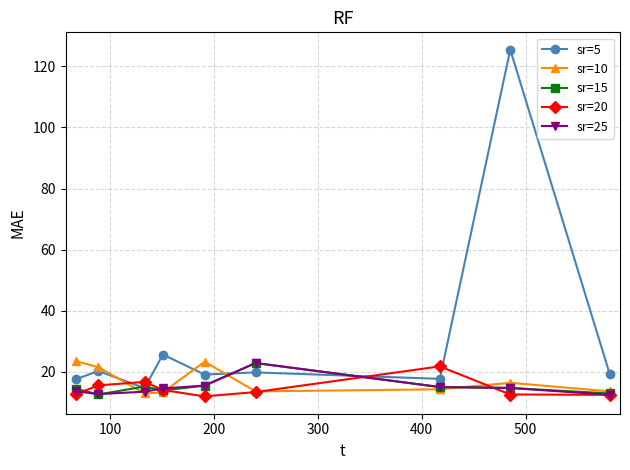

Which series has the widest spread of values?

sr=5